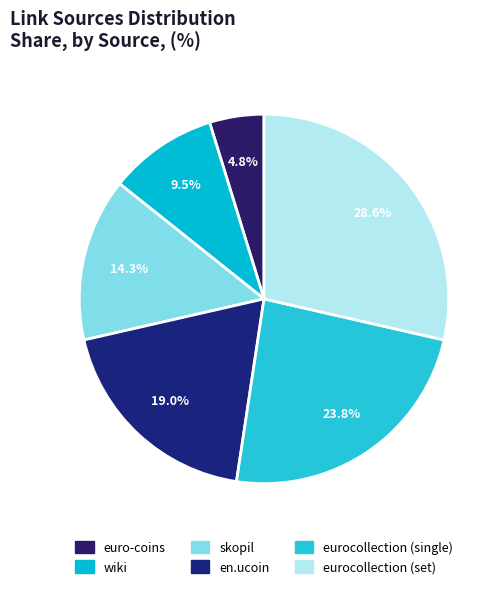

Does any single category account for the majority?

No